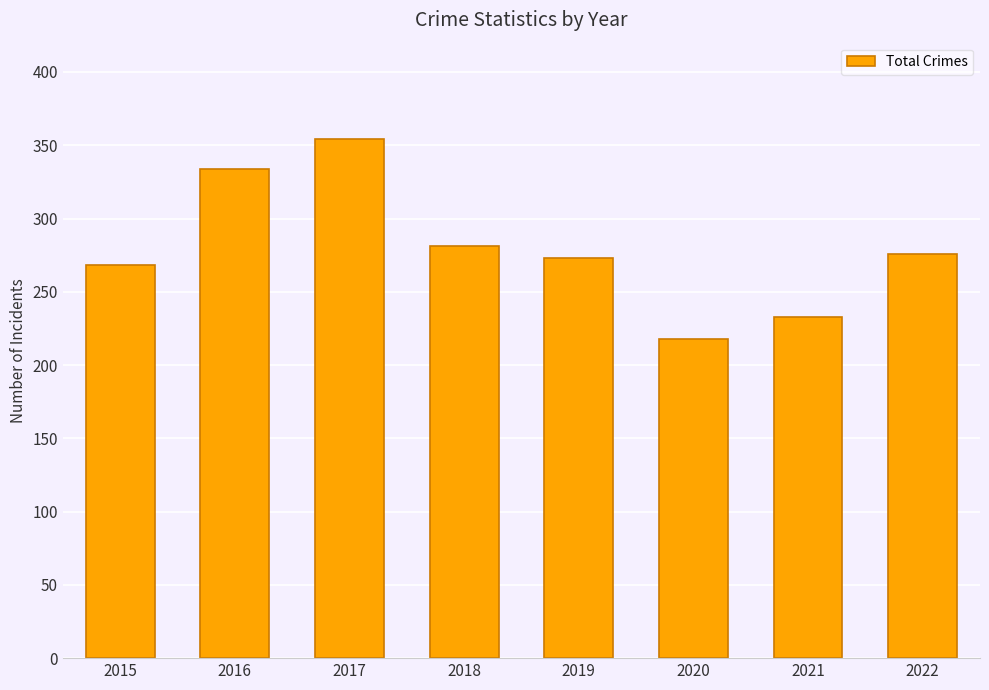

Read the value at 2020, to the nearest 50.

200